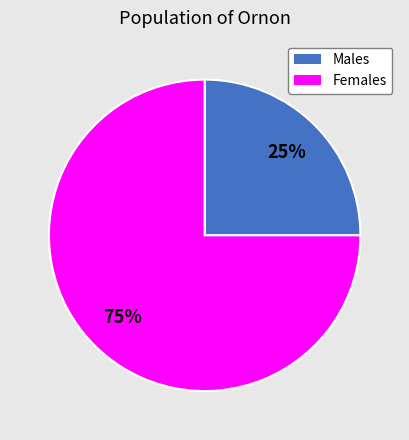

Does any single category account for the majority?

Yes